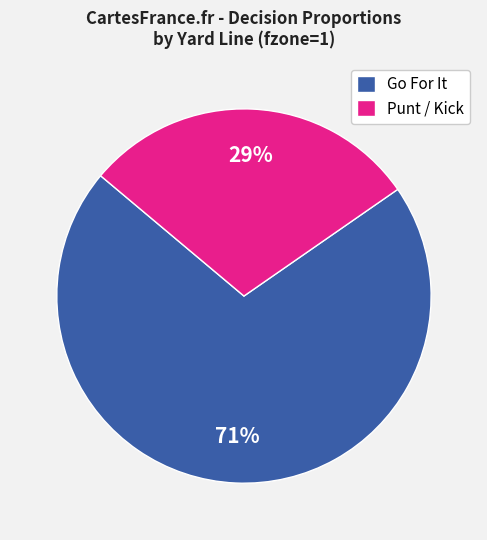

What is the smallest slice in the pie chart?

Punt / Kick